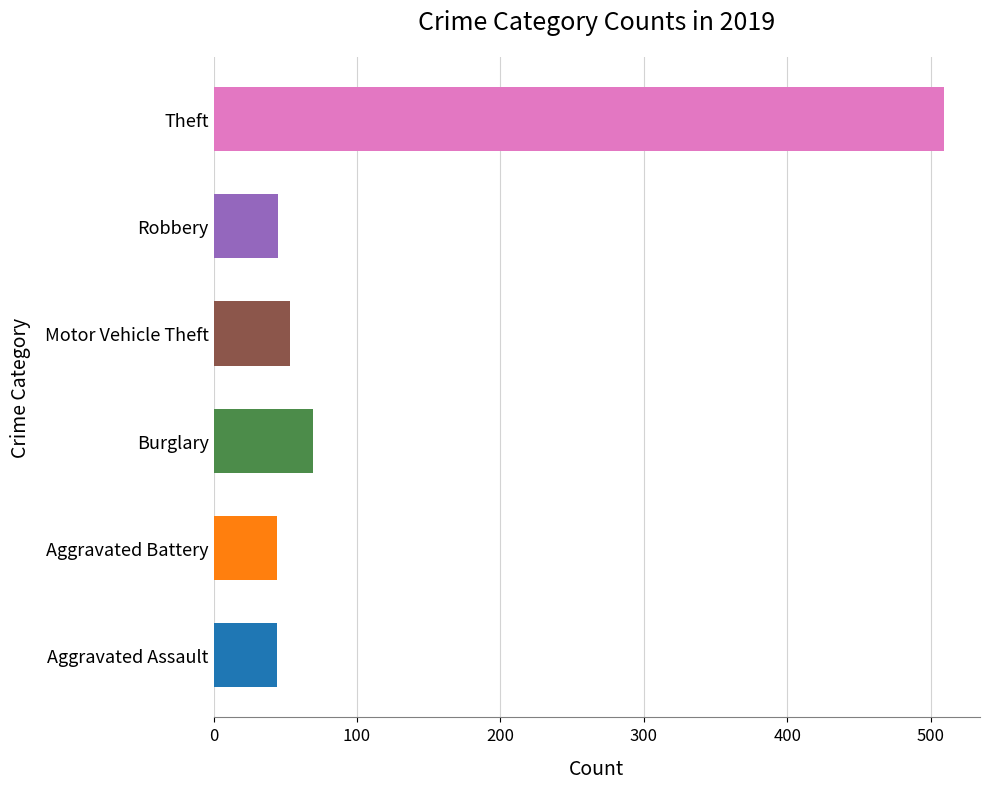

What is the approximate value of Motor Vehicle Theft at Robbery, to the nearest 50?

50